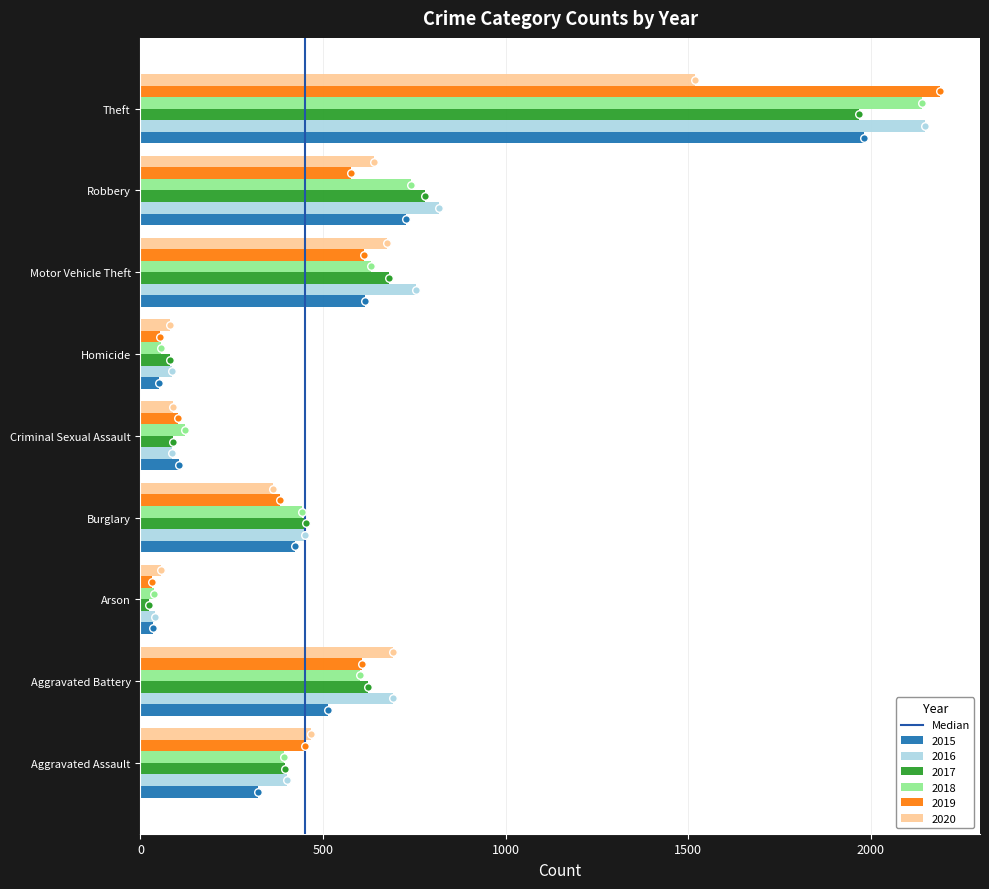

Is the value of 2019 at Arson greater than the value of 2015 at Criminal Sexual Assault?

No